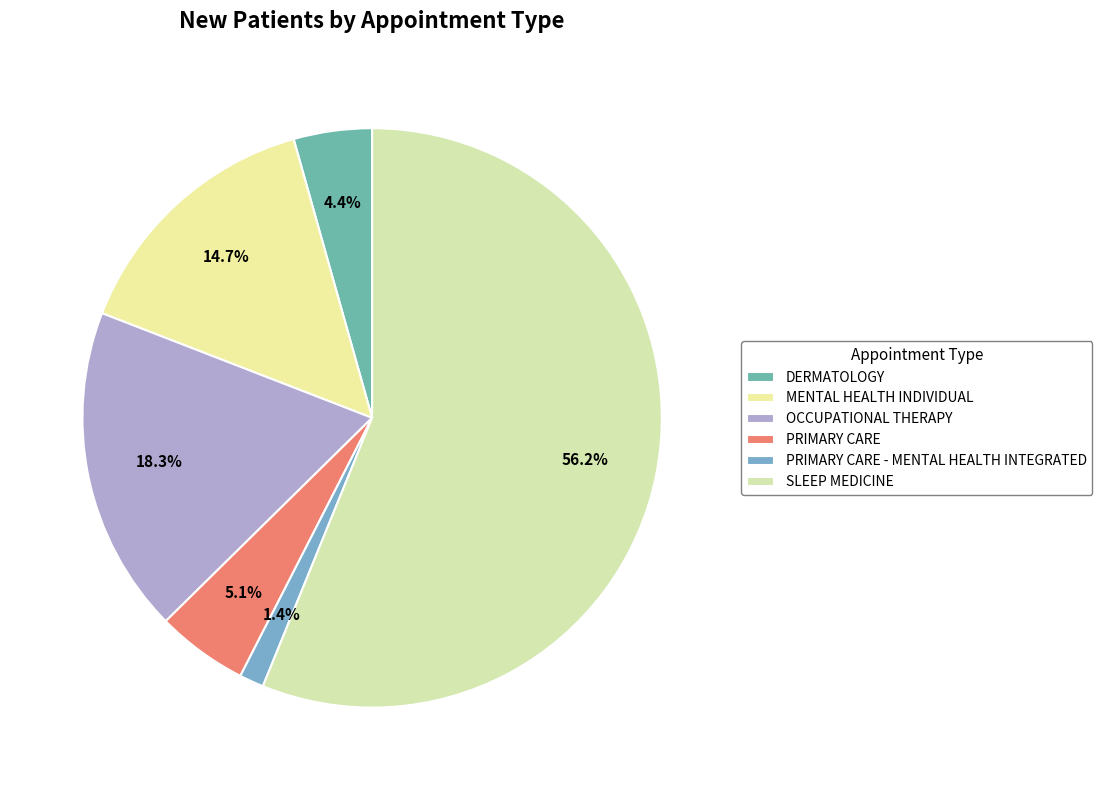

Do PRIMARY CARE - MENTAL HEALTH INTEGRATED and DERMATOLOGY together represent more than half of the pie?

No